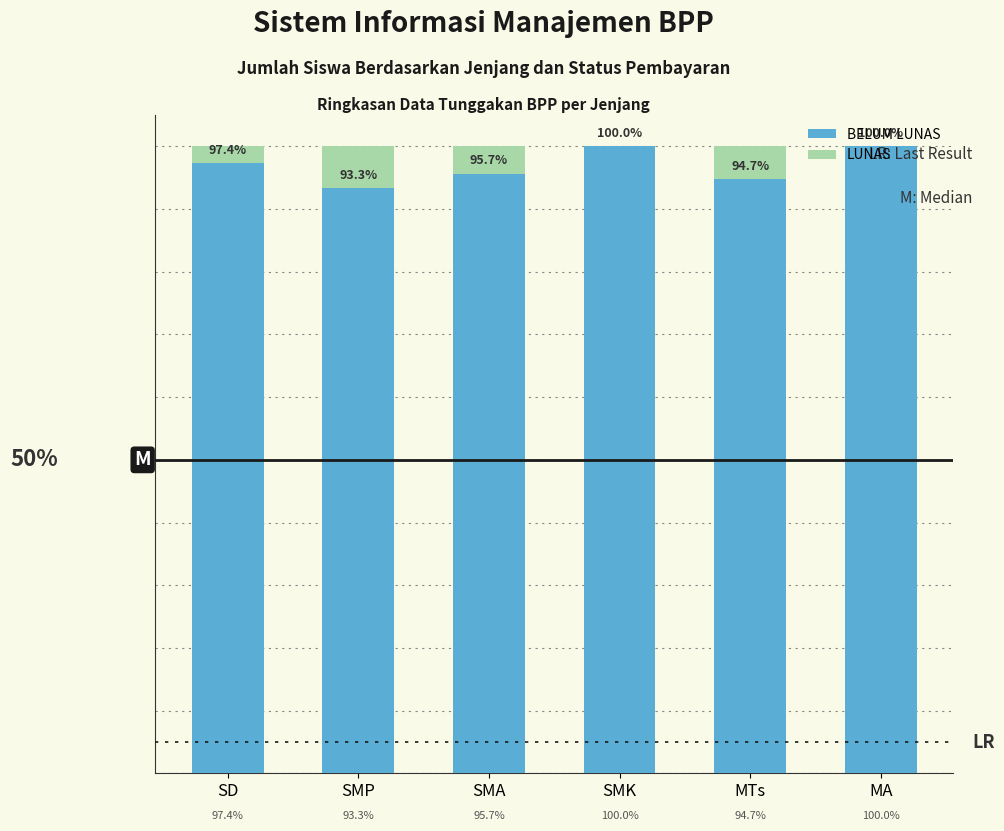

What is the label of the 5th bar from the right?

SMP